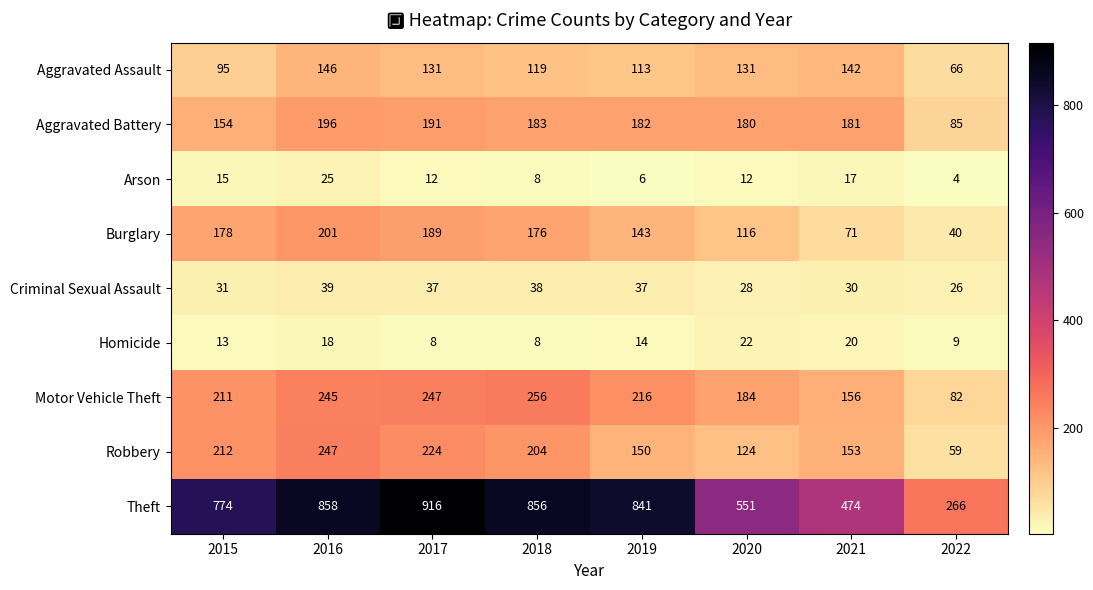

What is the difference between the Motor Vehicle Theft values at 2019 and 2022?

134